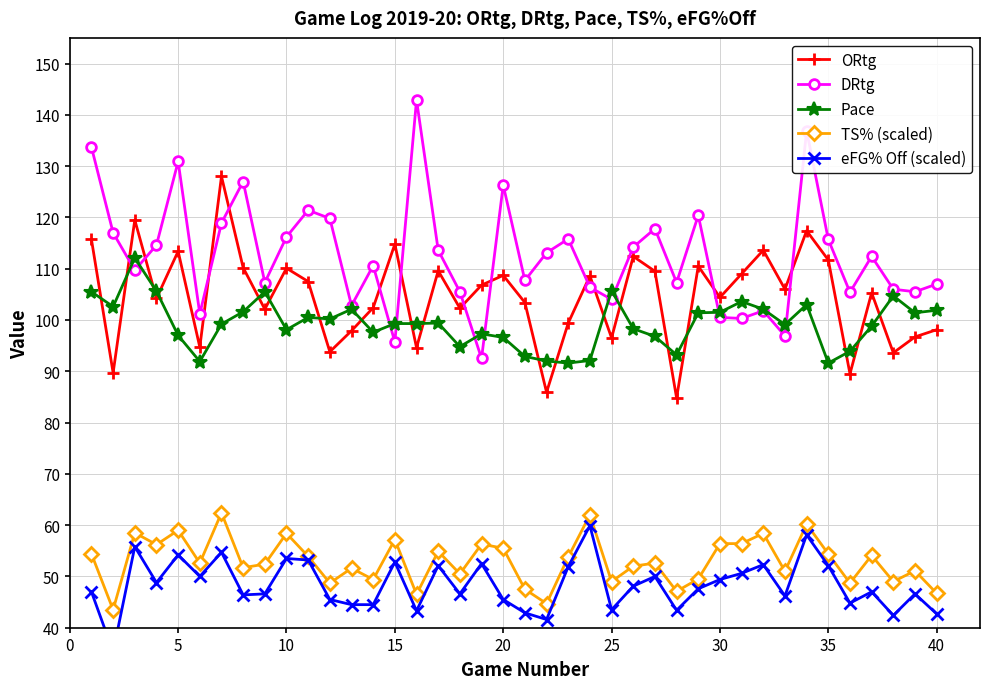

Is it true that DRtg equals 141.0 at 15?

False